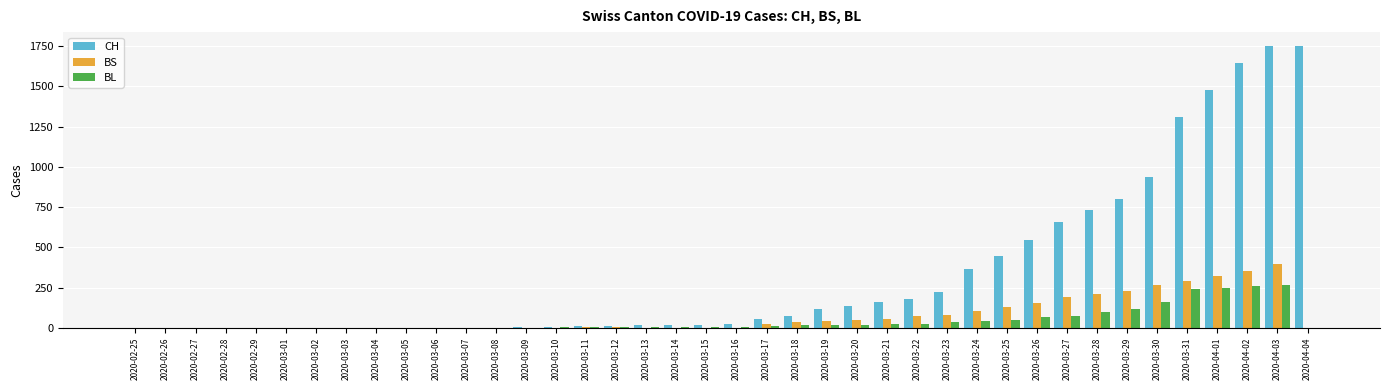

The BS series shows -130 at 2020-04-04. True or false?

False